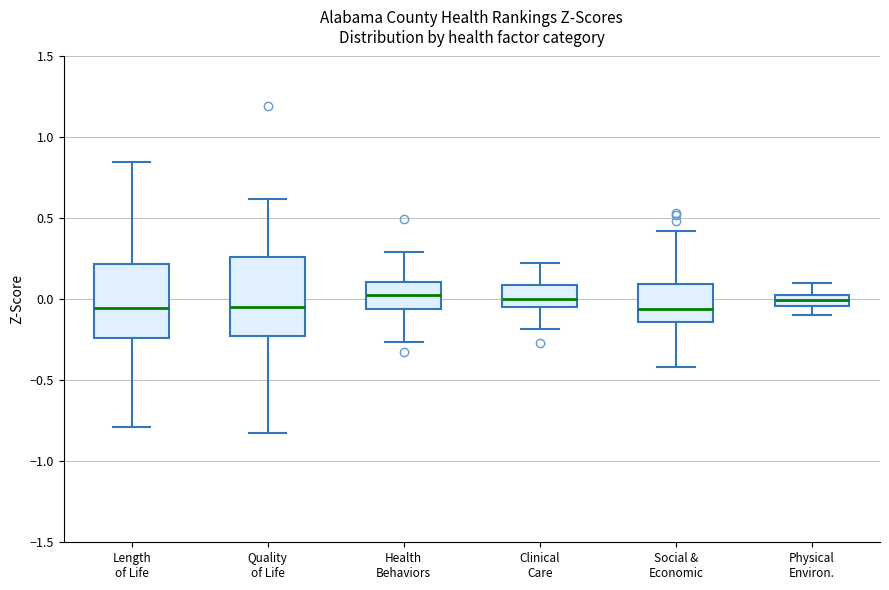

Where does the upper whisker of the box for Social & Economic end on the y-axis? The values are not printed on the chart, so give them approximately, as read against the axis.

0.40